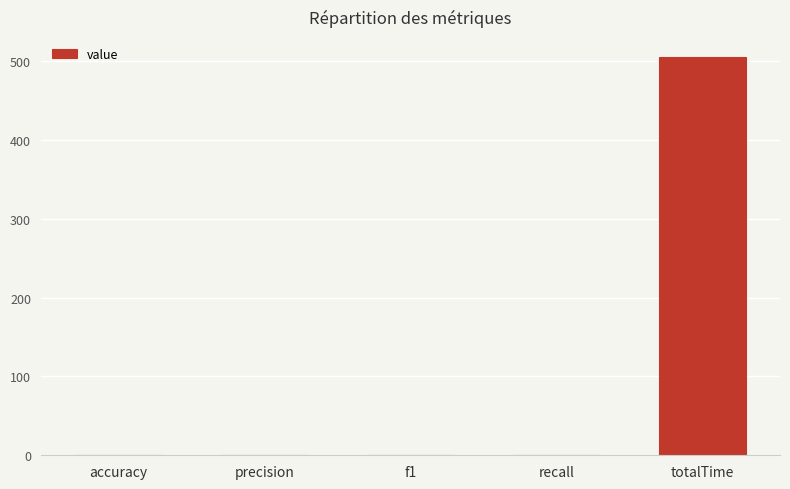

What is the greatest value displayed?

505.7